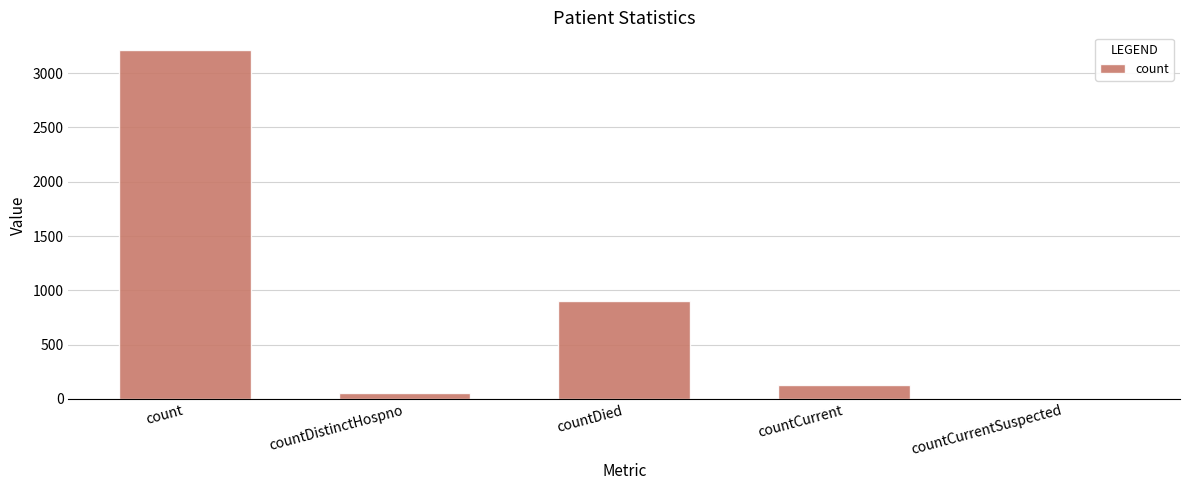

What is the sum of all values?

4301